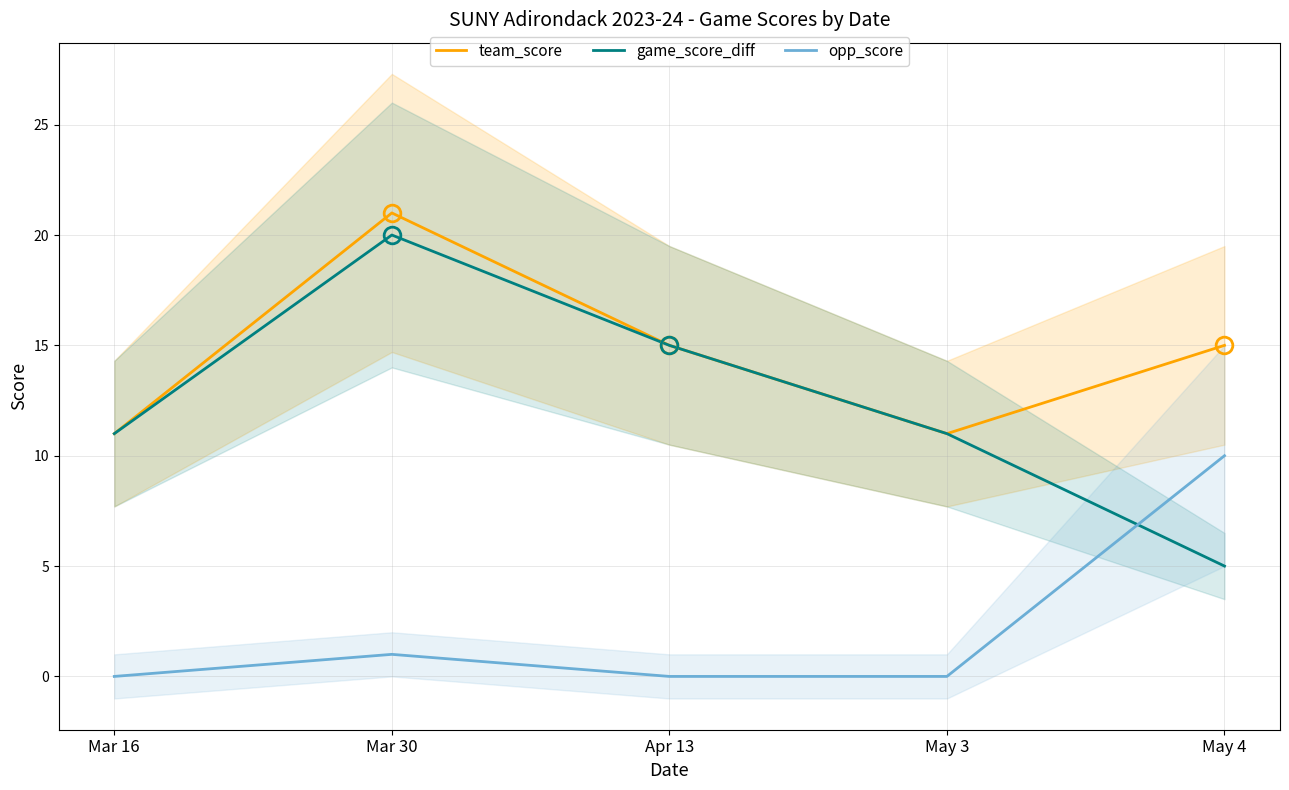

What are all the series names shown in the legend?

team_score, game_score_diff, opp_score